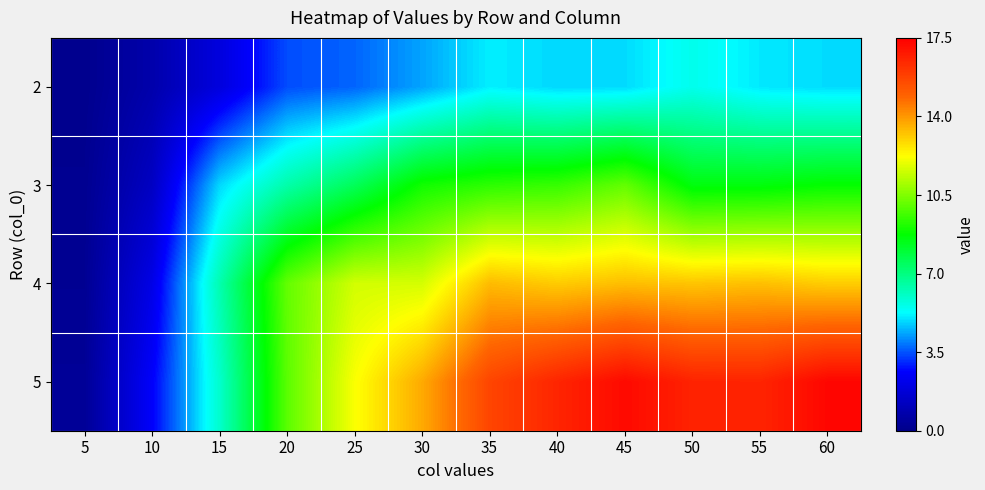

Reading right to left, list all the values displayed in this chart.

2: 60=4.9	55=5.0	50=5.5	45=4.9	40=4.9	35=5.1	30=4.3	25=3.7	20=3.4	15=1.9	10=0.8	5=0.1
3: 60=8.8	55=8.6	50=8.6	45=10.1	40=9.5	35=9.4	30=9.0	25=7.5	20=6.4	15=4.9	10=1.3	5=0.1
4: 60=13.1	55=13.3	50=13.2	45=13.3	40=13.1	35=13.4	30=11.7	25=11.6	20=10.1	15=6.3	10=2.1	5=0.2
5: 60=17.3	55=16.5	50=16.6	45=17.2	40=16.5	35=15.7	30=13.7	25=12.2	20=10.0	15=5.9	10=2.6	5=0.3